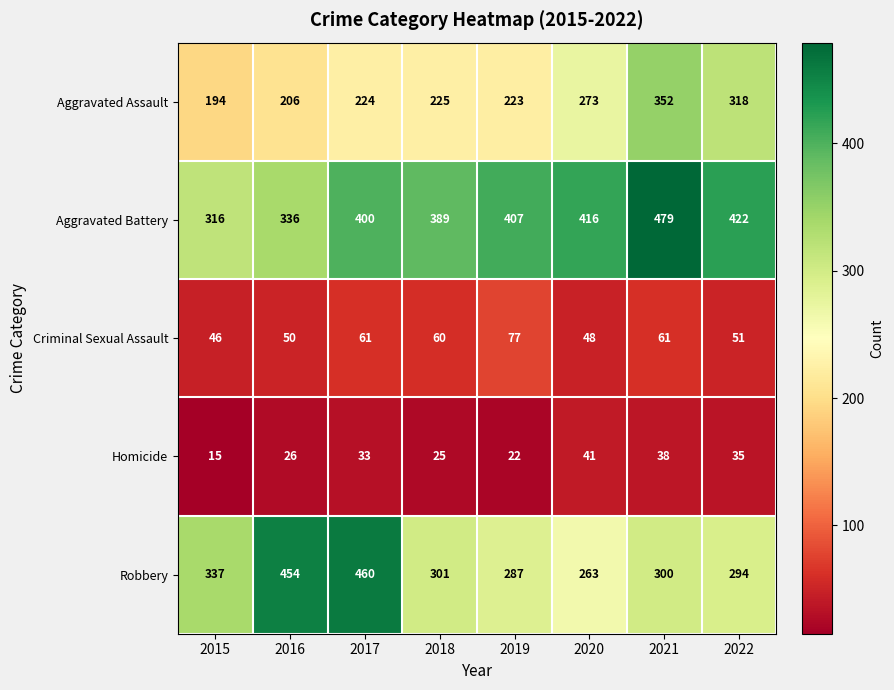

At 2018, list the series in order from largest to smallest.

Aggravated Battery, Robbery, Aggravated Assault, Criminal Sexual Assault, Homicide